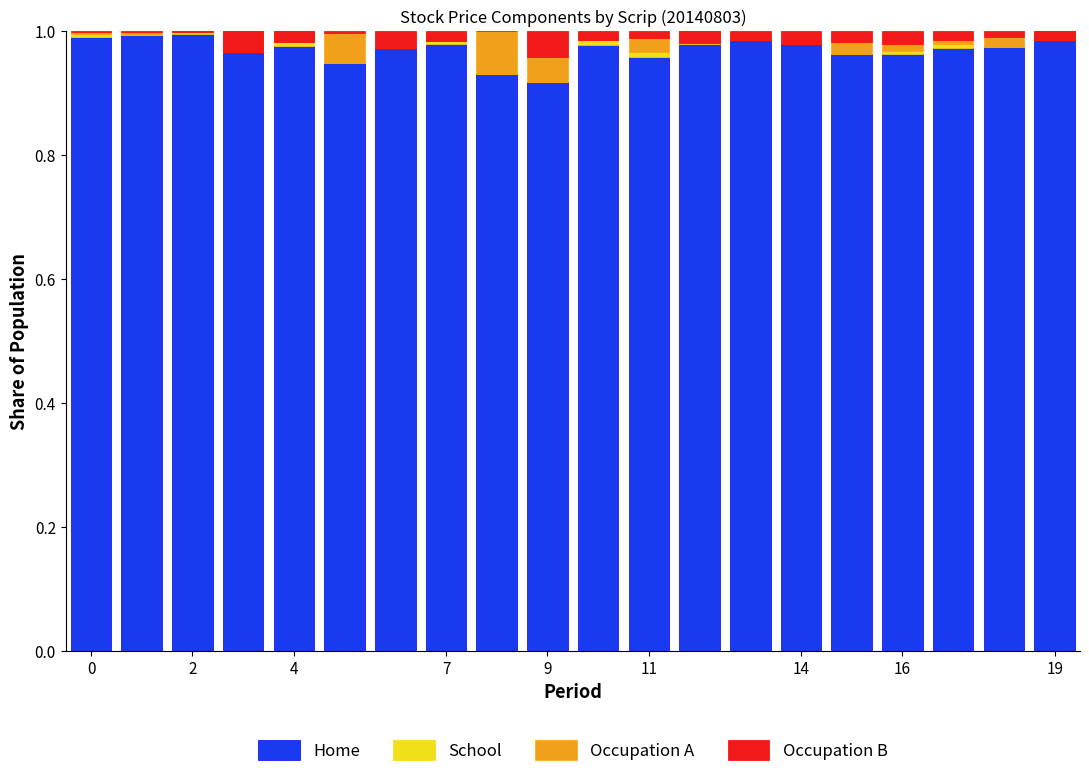

At how many categories does at least one series exceed 0?

20